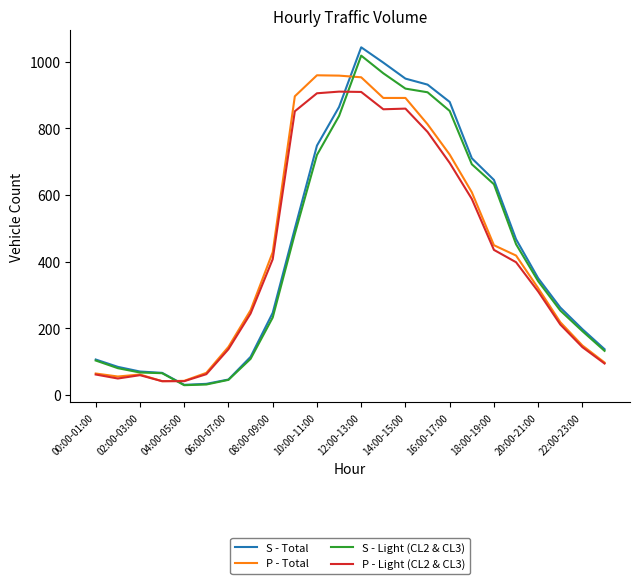

What is the smallest value displayed?

29